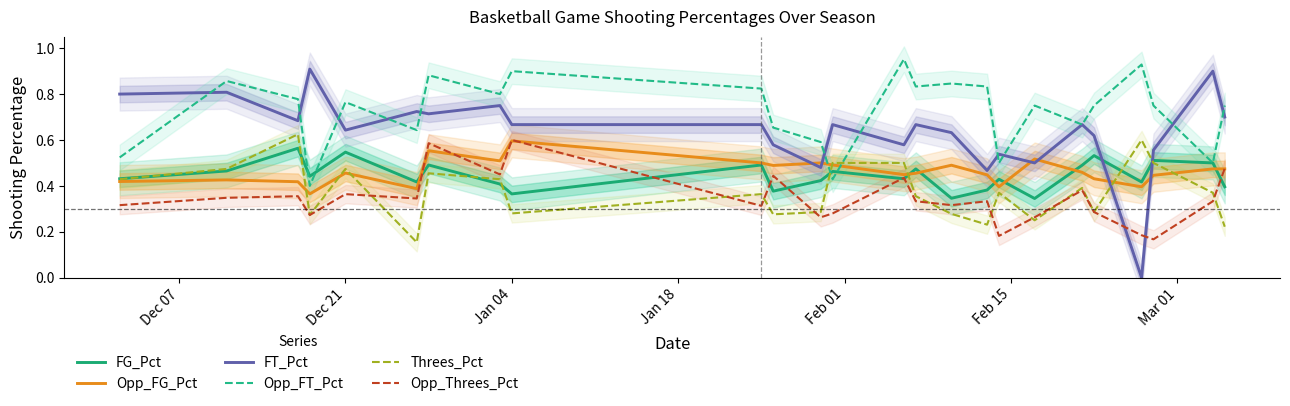

The value of Opp_FT_Pct at Dec 21 is 0.3. True or false?

False